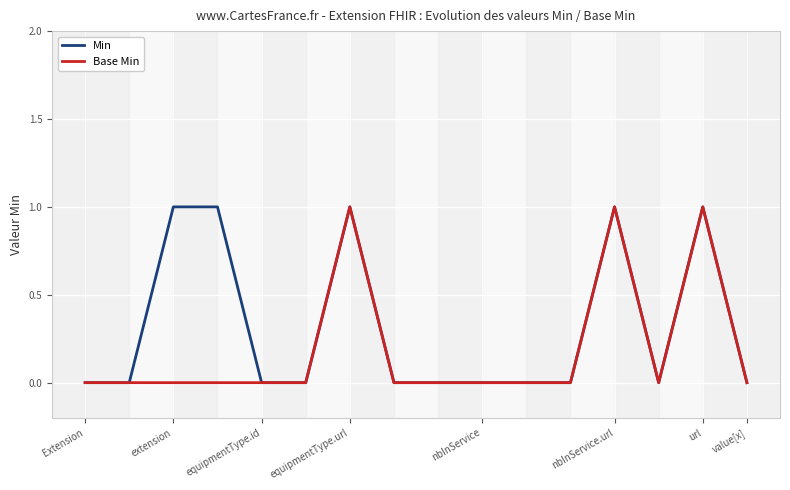

What position from the left is 8?

9